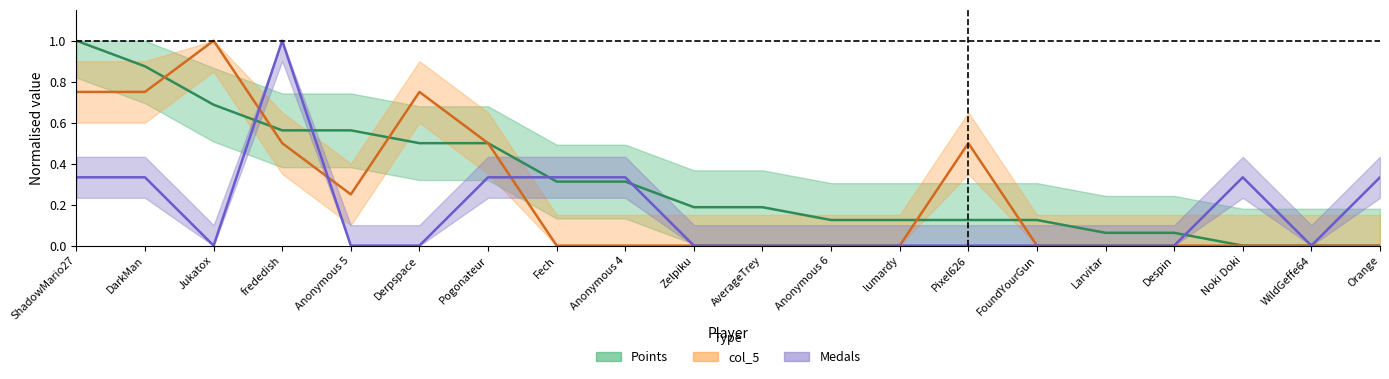

True or false: col_5 has a value of 0.0 at FoundYourGun.

True